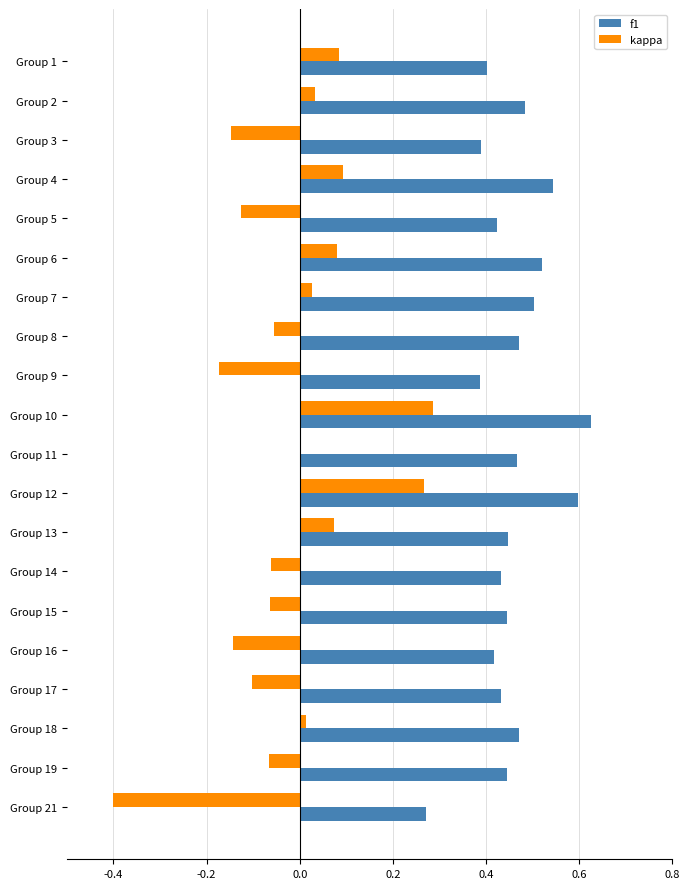

Is the value of f1 at Group 5 greater than the value of kappa at Group 18?

Yes